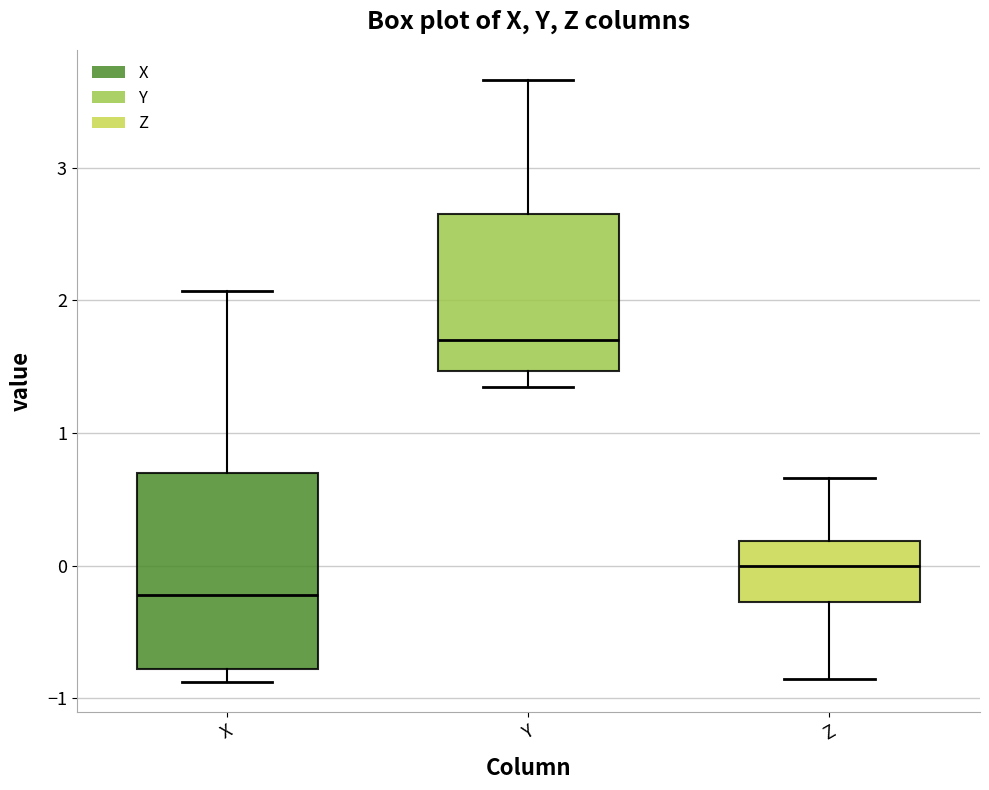

Which box is the tallest, from its lower edge to its upper edge?

X